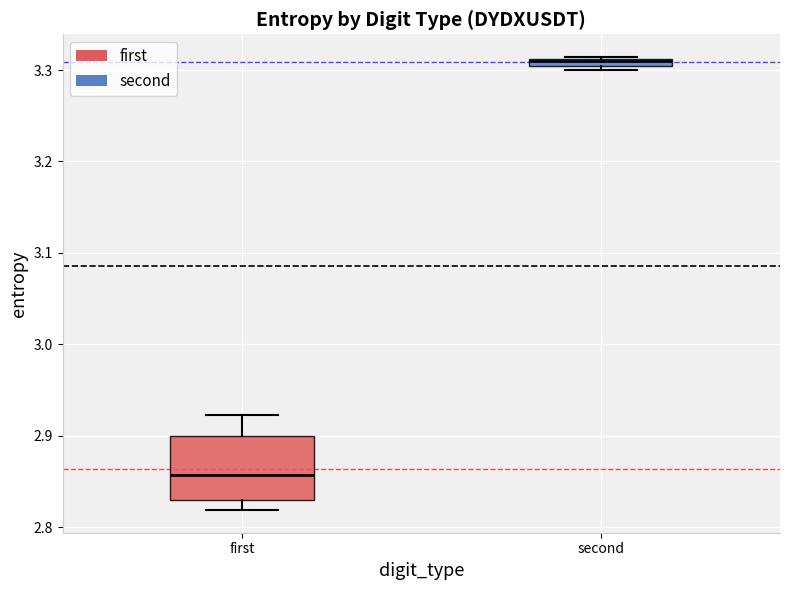

Where is the lower edge of the box for first on the y-axis? The values are not printed on the chart, so give them approximately, as read against the axis.

2.83